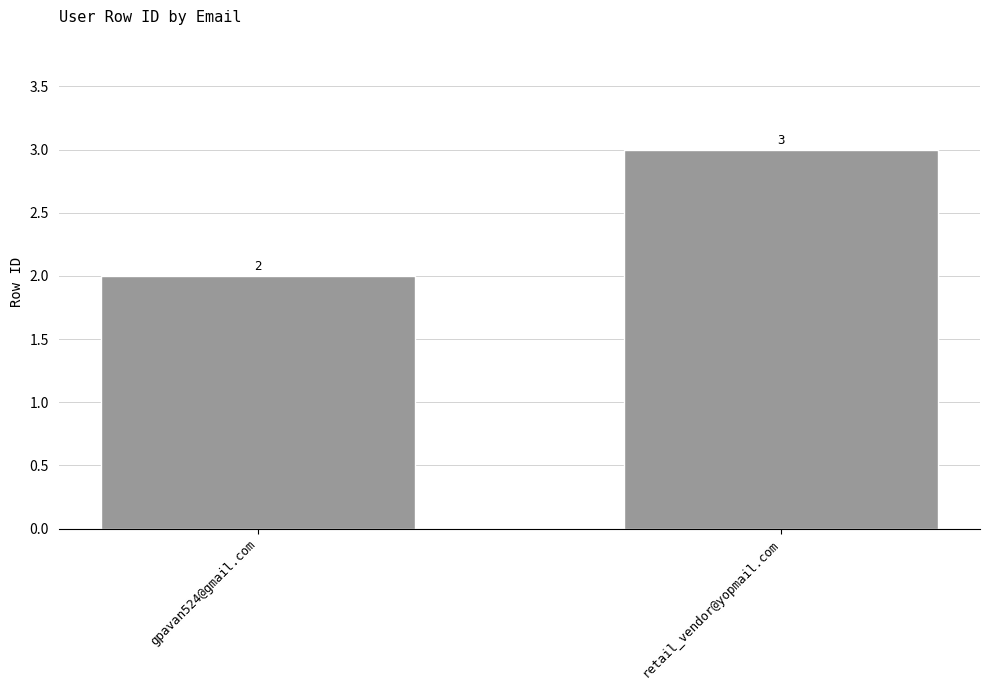

List the labels in order of value, smallest first.

gpavan524@gmail.com, retail_vendor@yopmail.com